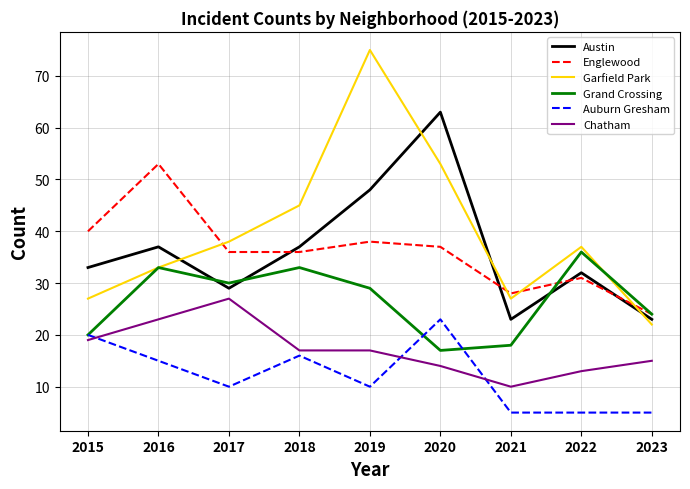

How many lines are shown in the chart?

6